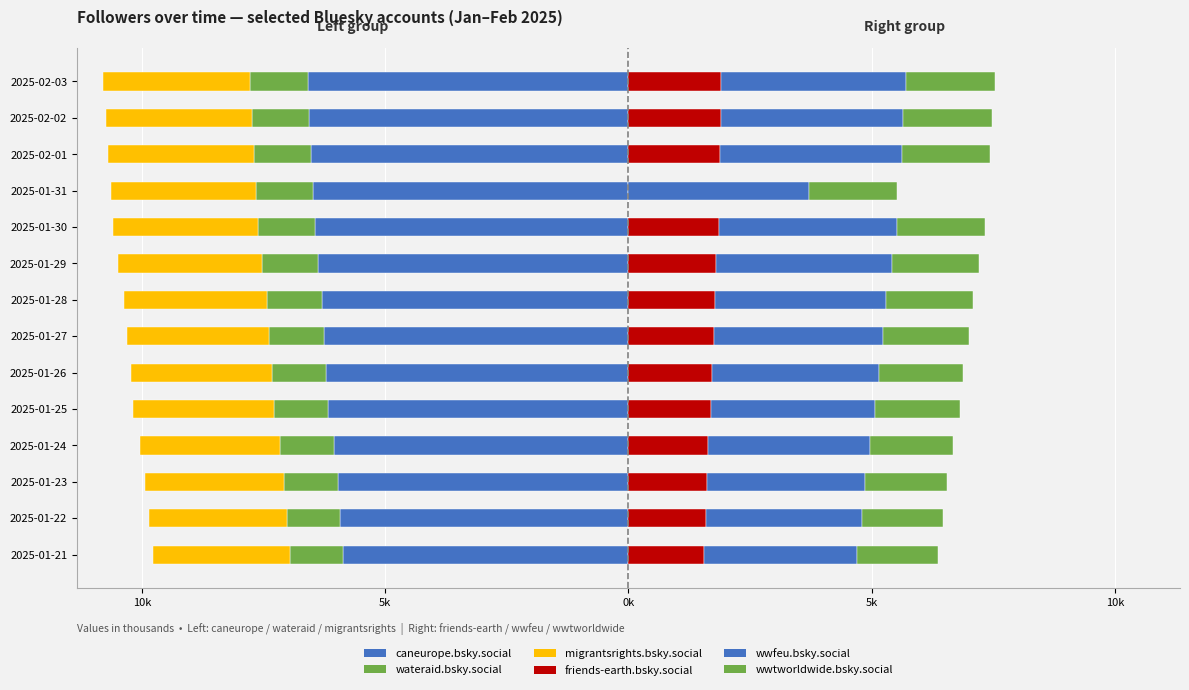

Is the value of wwtworldwide.bsky.social at 2025-01-25 greater than the value of friends-earth.bsky.social at 2025-01-29?

No